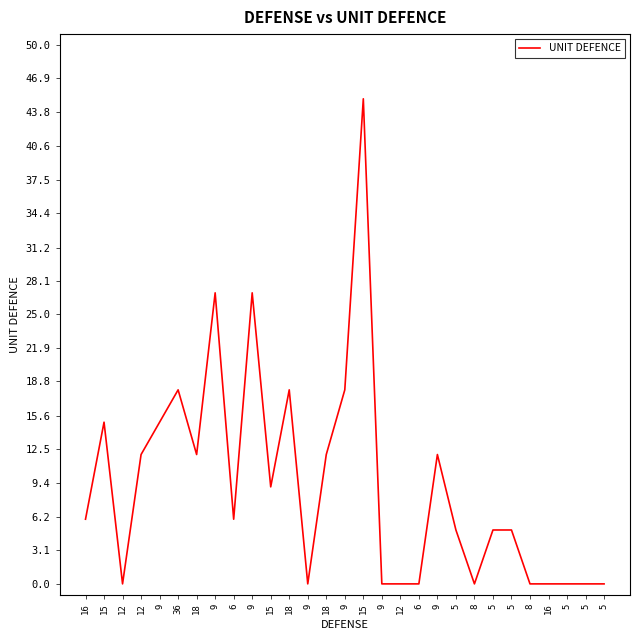

True or false: there are more than 2 points higher than both neighbors.

True